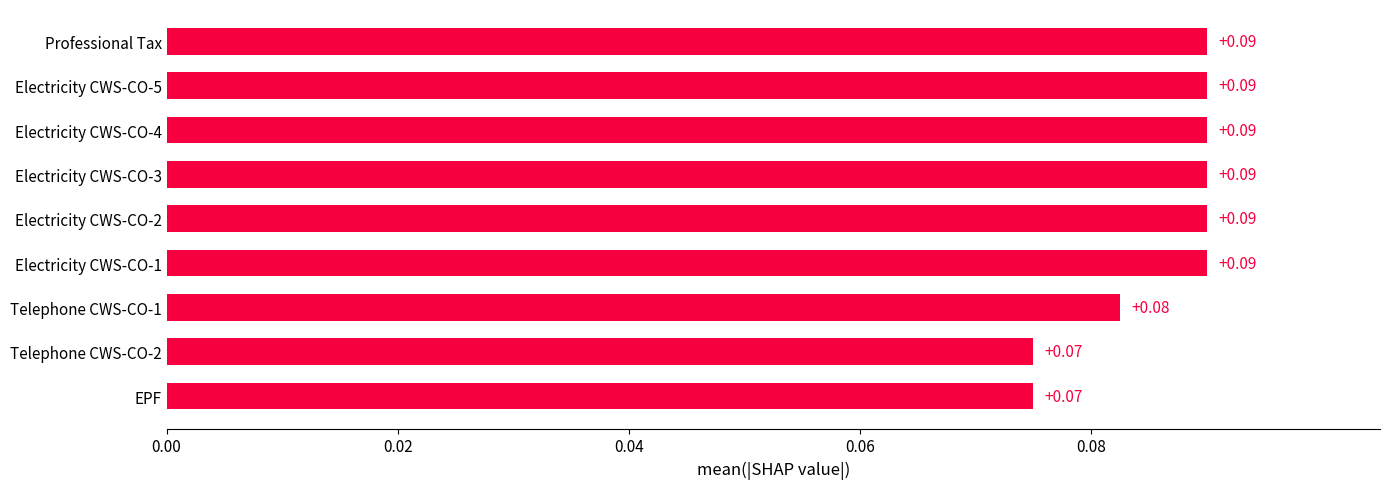

What is the sum of all values?

0.8